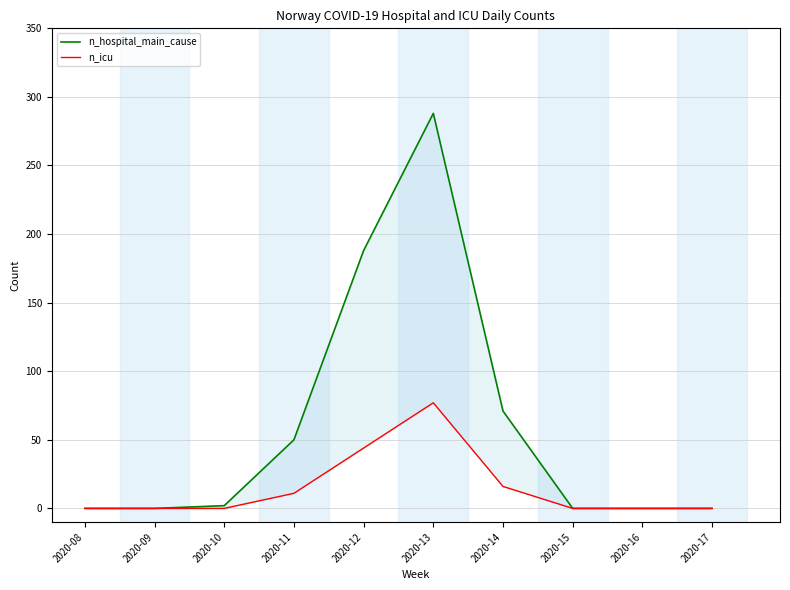

What is the difference between the maximum and minimum values in the n_hospital_main_cause series?

288